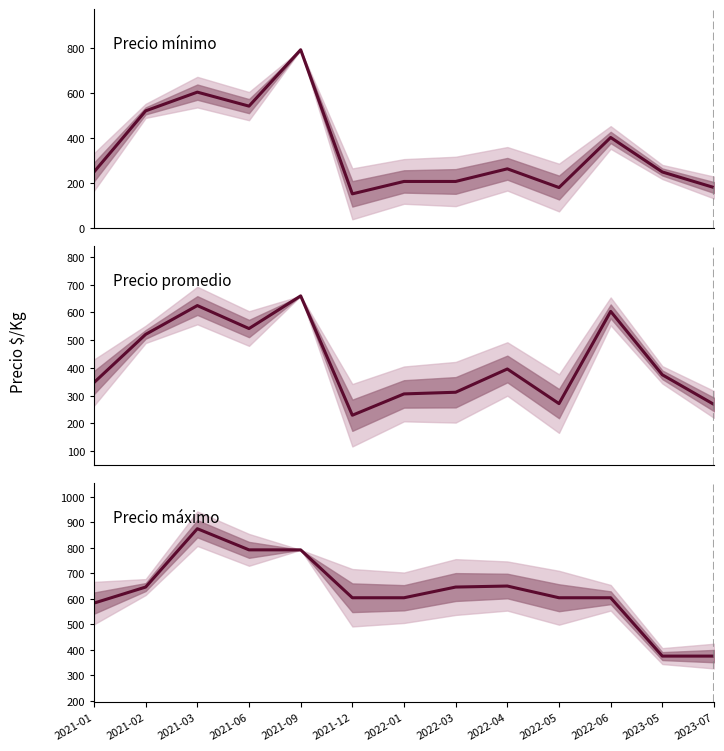

Is it true that Precio máximo equals 604 at 2022-01?

True